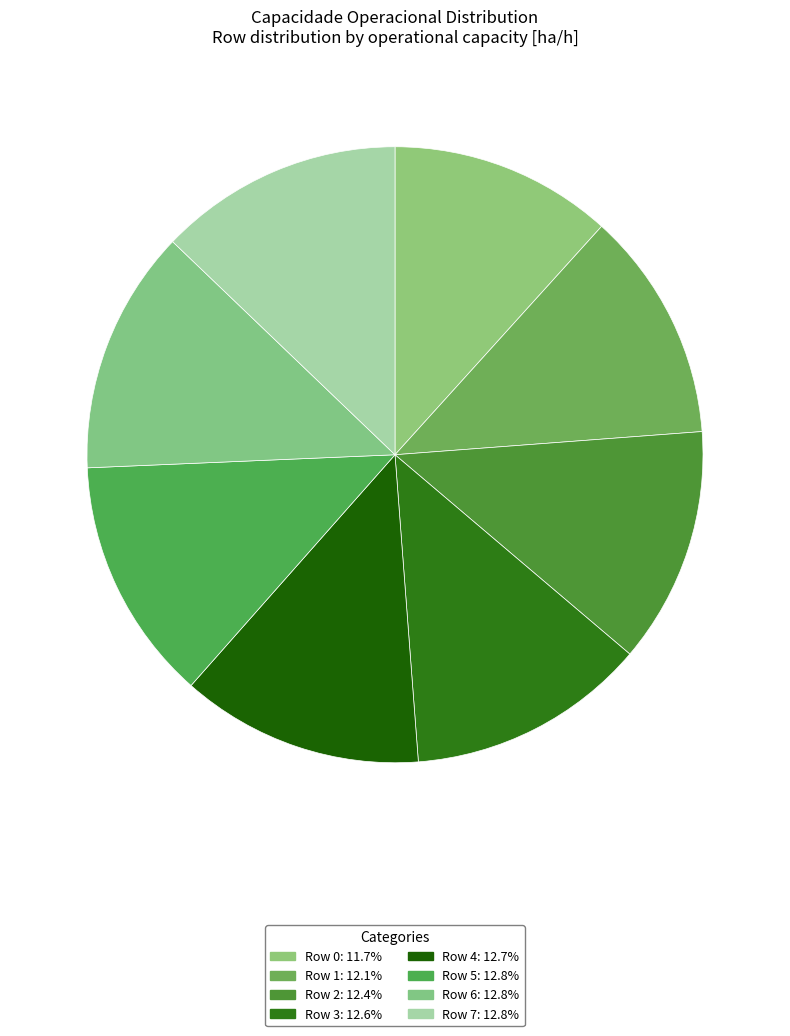

How many slices are in this pie chart?

8